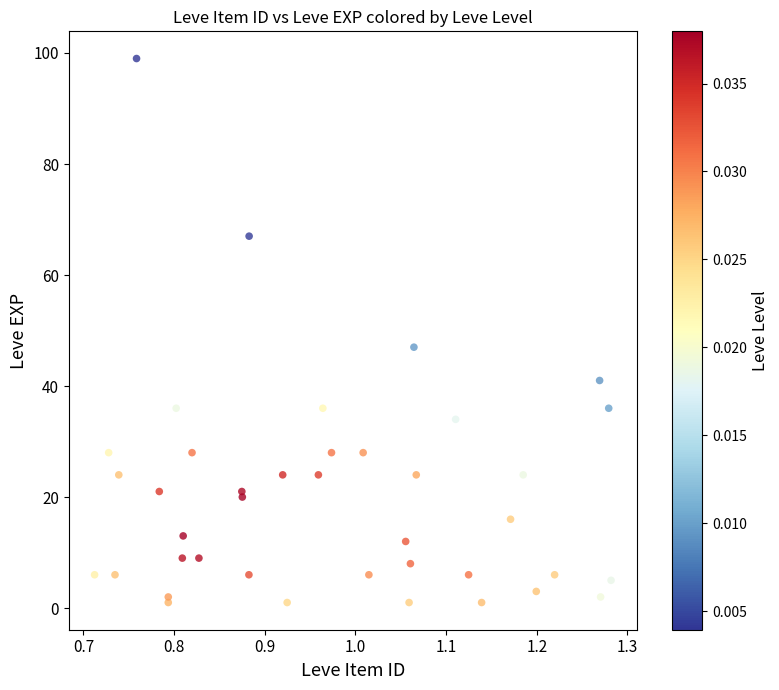

What Y value in the scatter plot is closest to 50?

47